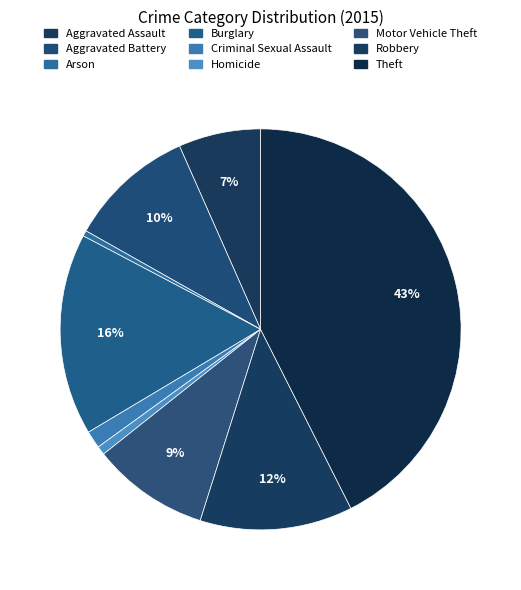

How many segments does this pie chart have?

9